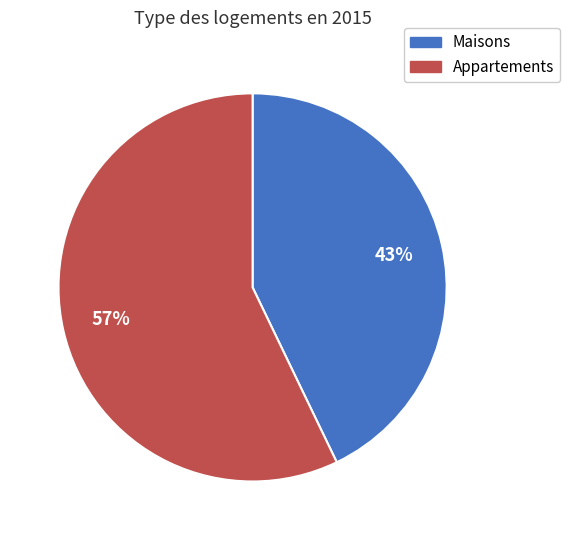

Does any single category account for the majority?

Yes